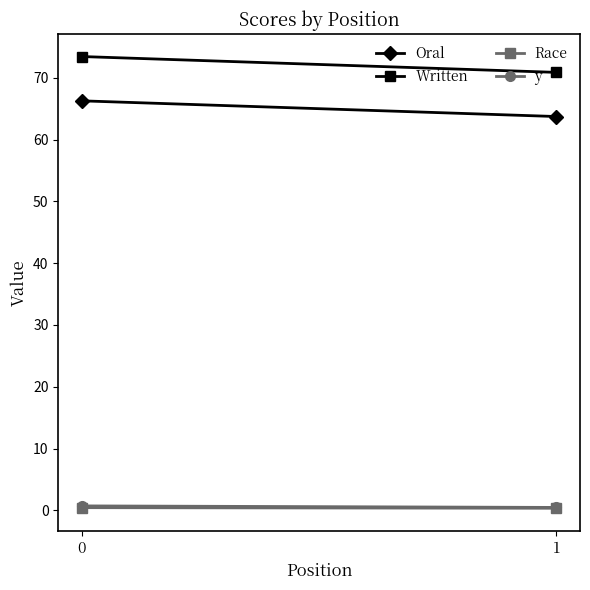

True or false: Race has a value of 0.4 at 0.

True